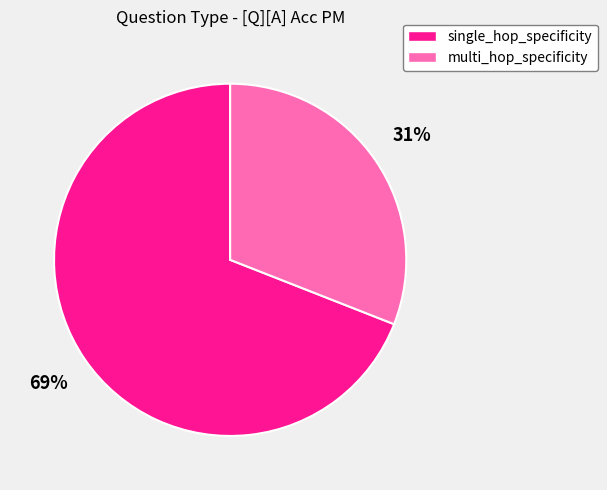

How many segments does this pie chart have?

2